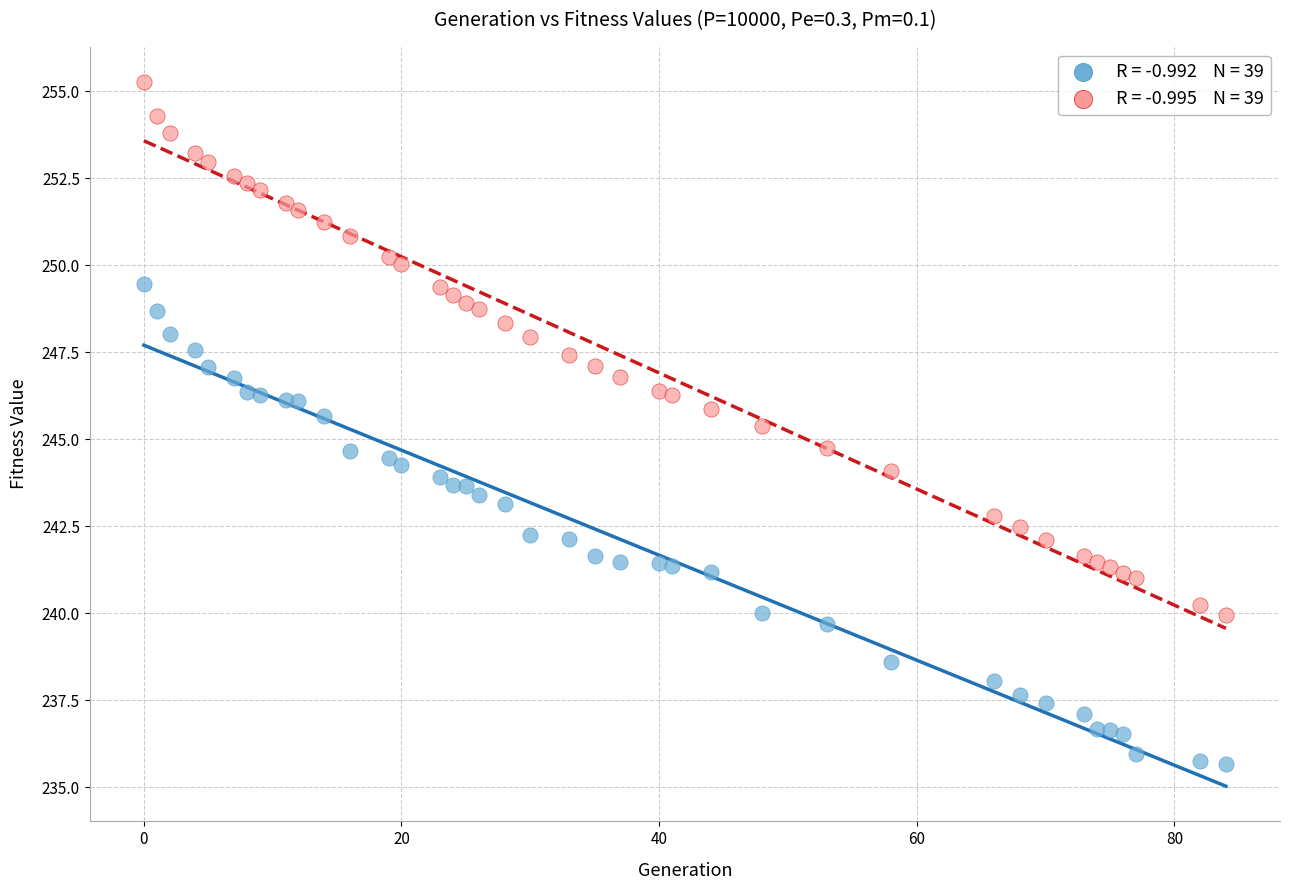

Across all data points, what is the range of X values (max minus min)?

84.0